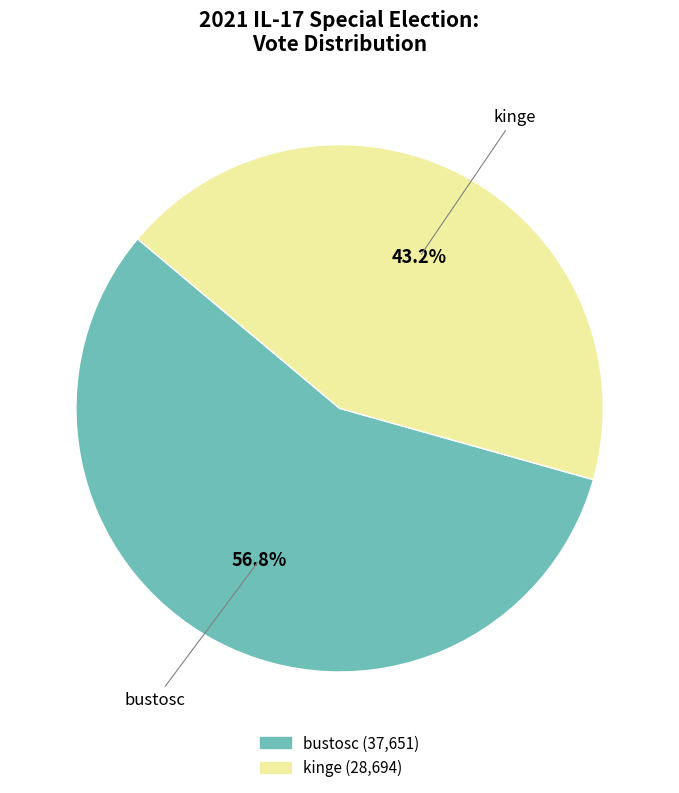

To the nearest percent, what portion does kinge represent?

43%